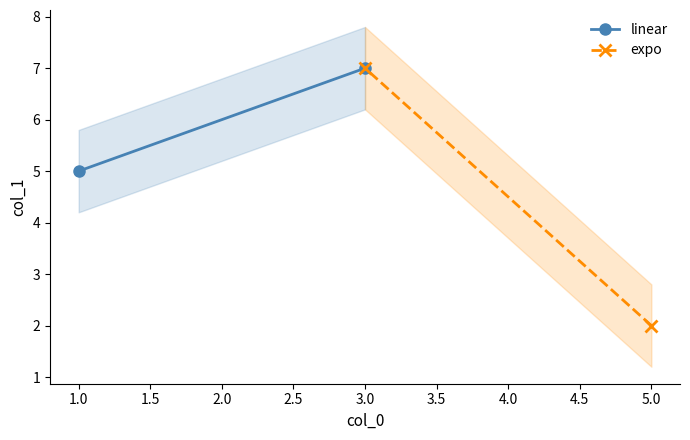

What is the average value of the linear series?

6